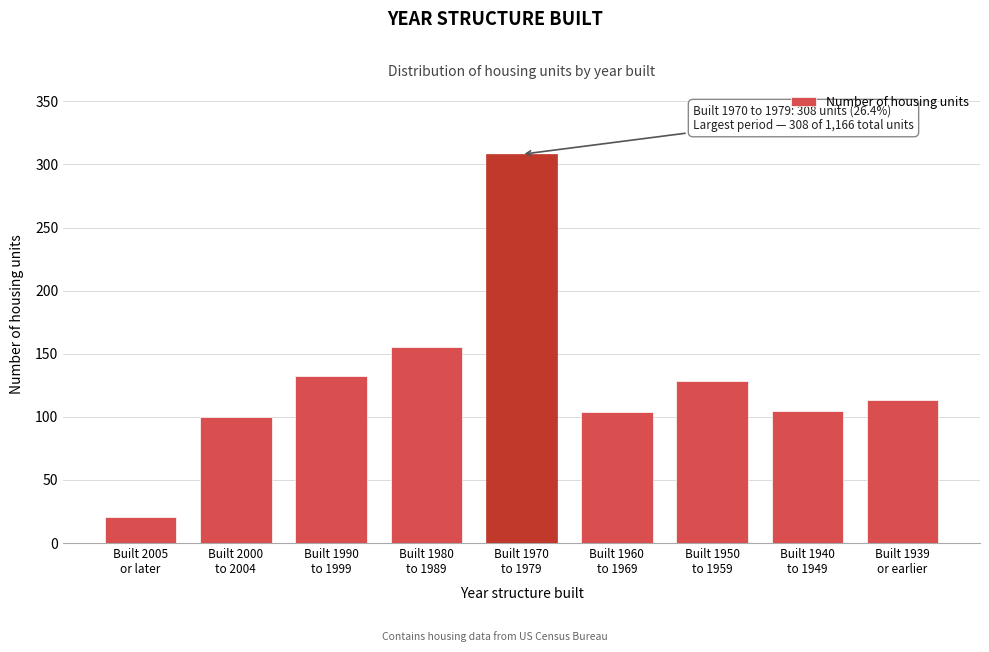

What is the minimum value shown in the chart?

21